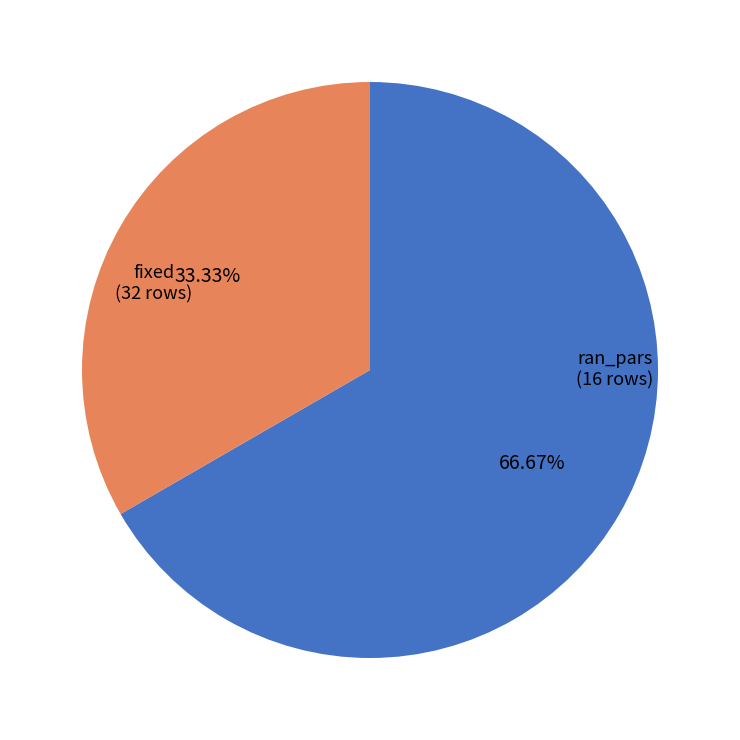

Is there a majority slice in this chart?

Yes